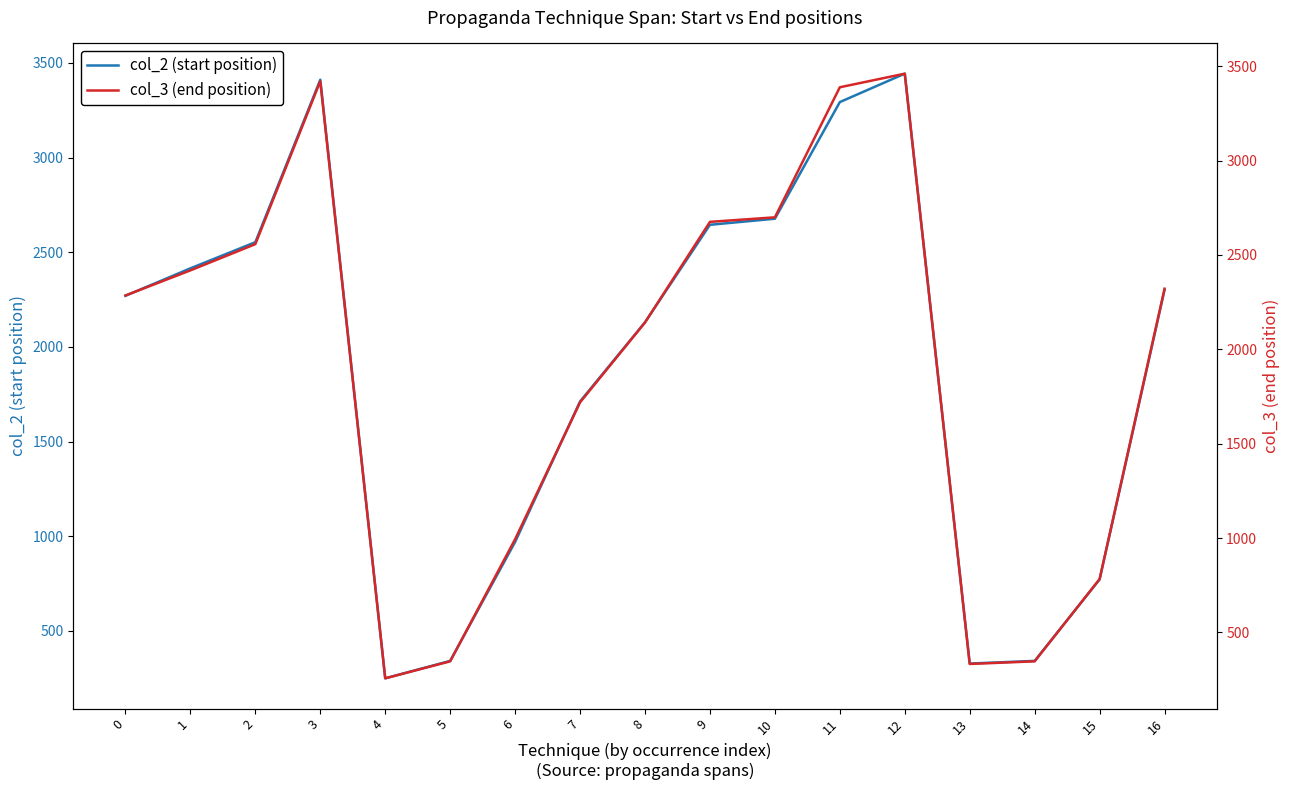

True or false: col_3 (end position) and col_2 (start position) cross at least once.

False